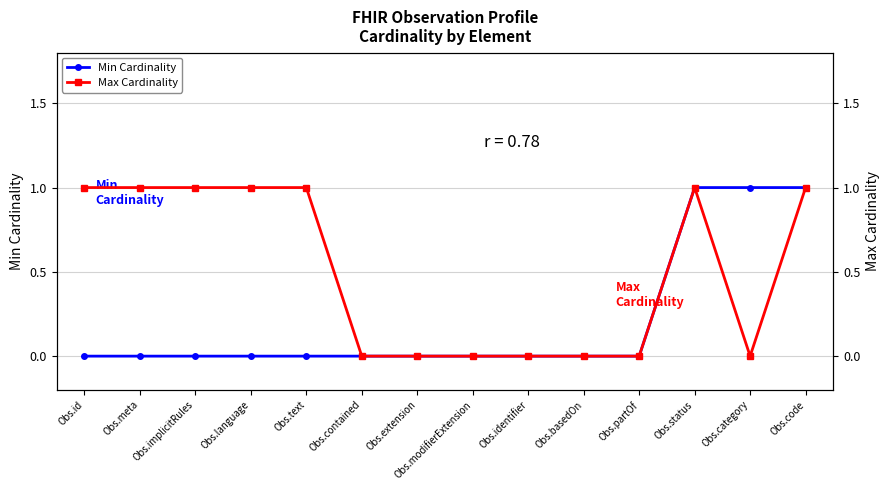

How many Min Cardinality values are between 0 and 1?

14